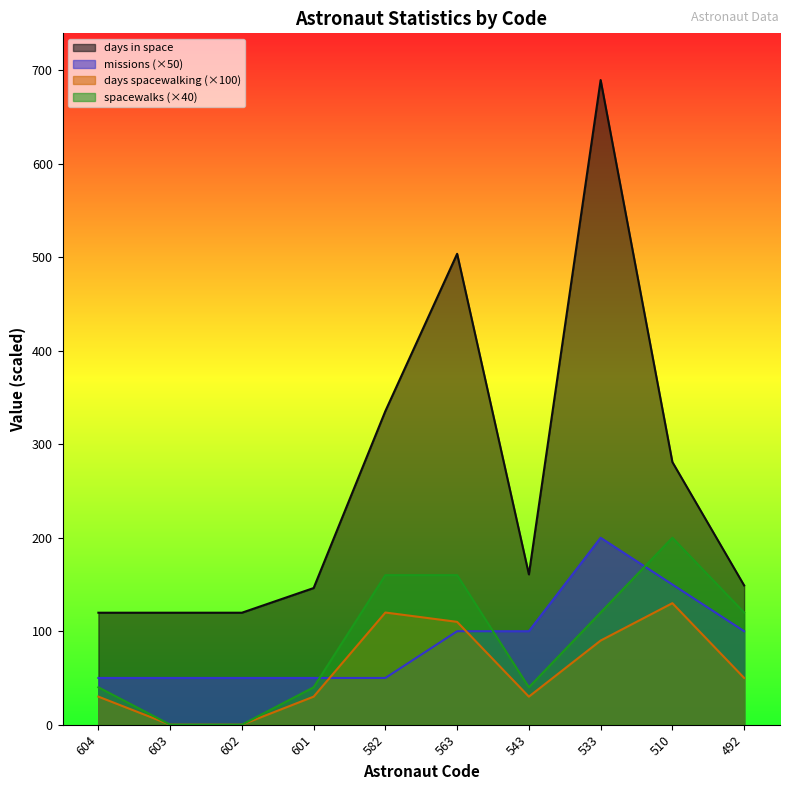

Rank the series by their maximum value, from lowest to highest.

days spacewalking, missions, spacewalks, days in space